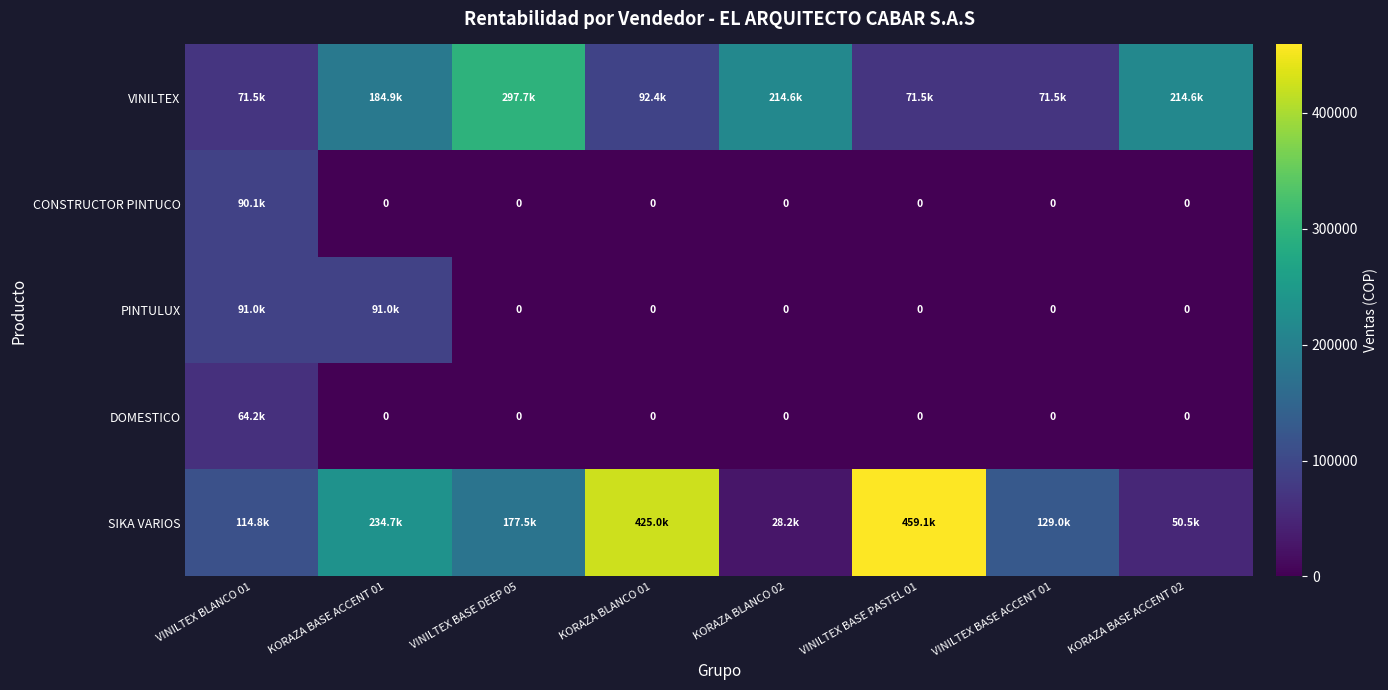

Which has a higher value, KORAZA BLANCO 02 or KORAZA BASE ACCENT 02?

KORAZA BLANCO 02